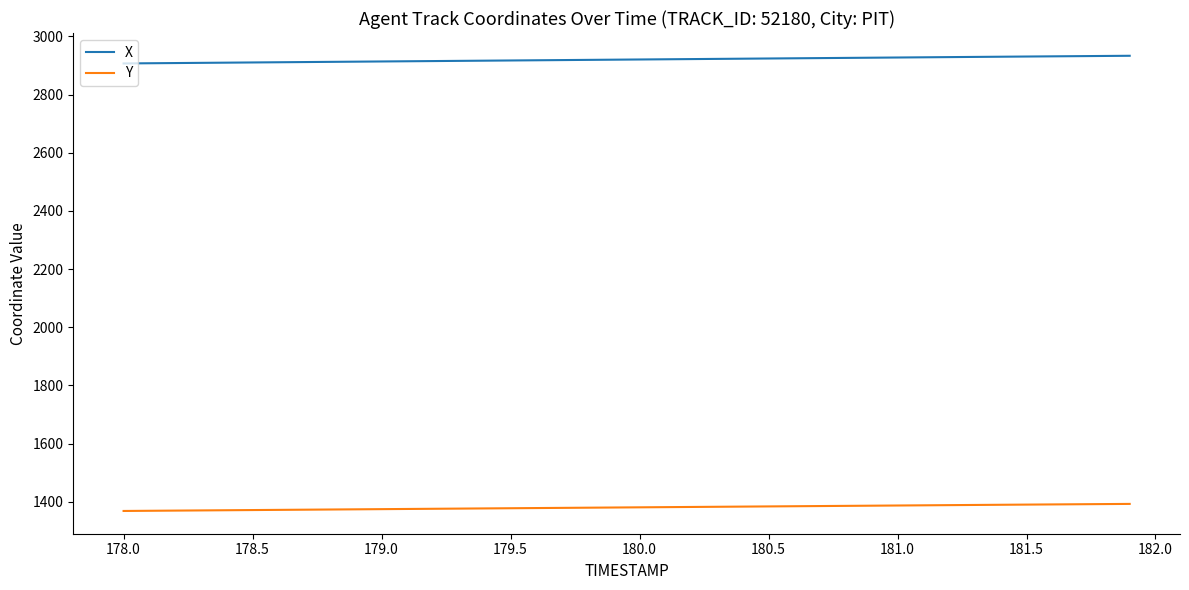

True or false: Y and X cross at least once.

False